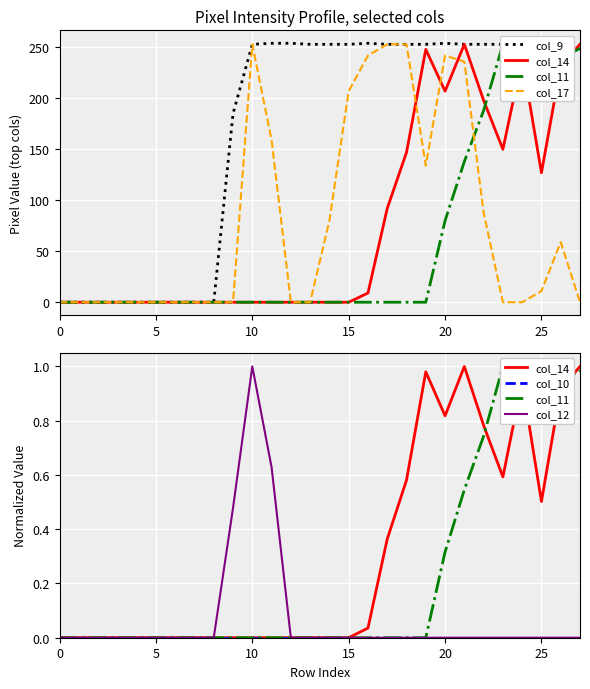

At how many categories does at least one series exceed 245?

18